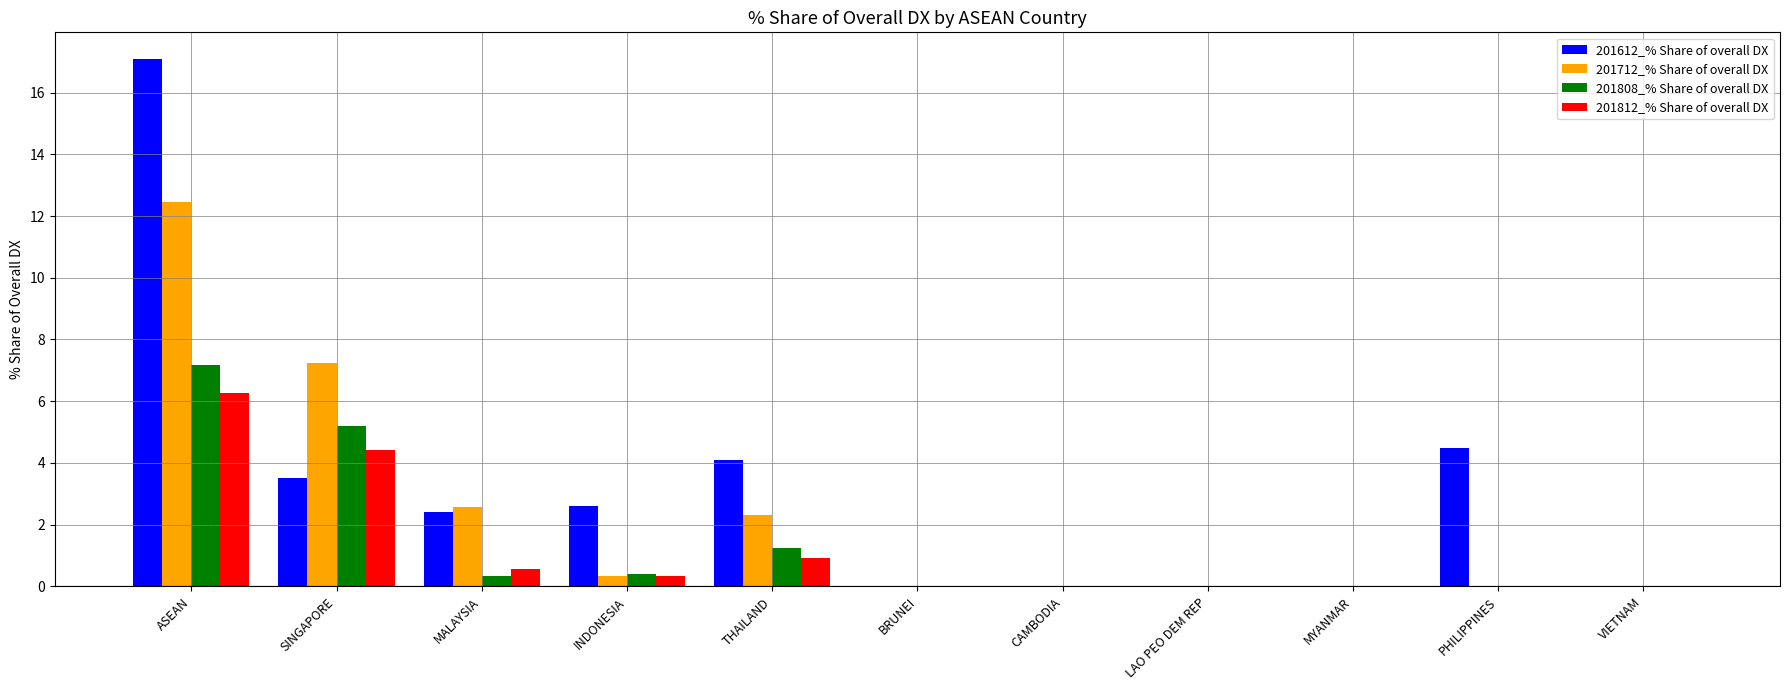

What value does the 201808_% Share of overall DX series have at ASEAN?

7.2